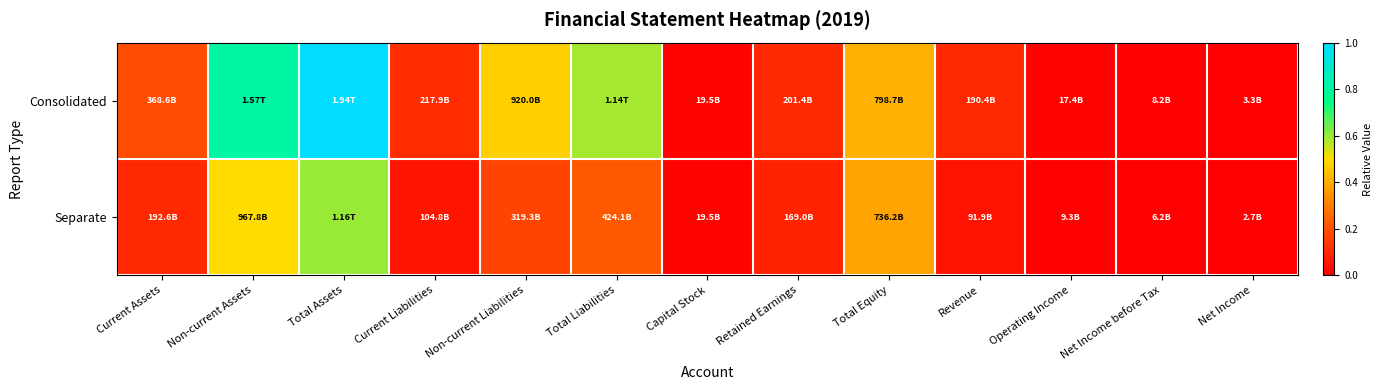

Reading left to right, list all the values displayed in this chart.

Consolidated: Current Assets=0.2	Non-current Assets=0.8	Total Assets=1.0	Current Liabilities=0.1	Non-current Liabilities=0.5	Total Liabilities=0.6	Capital Stock=0.0	Retained Earnings=0.1	Total Equity=0.4	Revenue=0.1	Operating Income=0.0	Net Income before Tax=0.0	Net Income=0.0
Separate: Current Assets=0.1	Non-current Assets=0.5	Total Assets=0.6	Current Liabilities=0.1	Non-current Liabilities=0.2	Total Liabilities=0.2	Capital Stock=0.0	Retained Earnings=0.1	Total Equity=0.4	Revenue=0.0	Operating Income=0.0	Net Income before Tax=0.0	Net Income=0.0